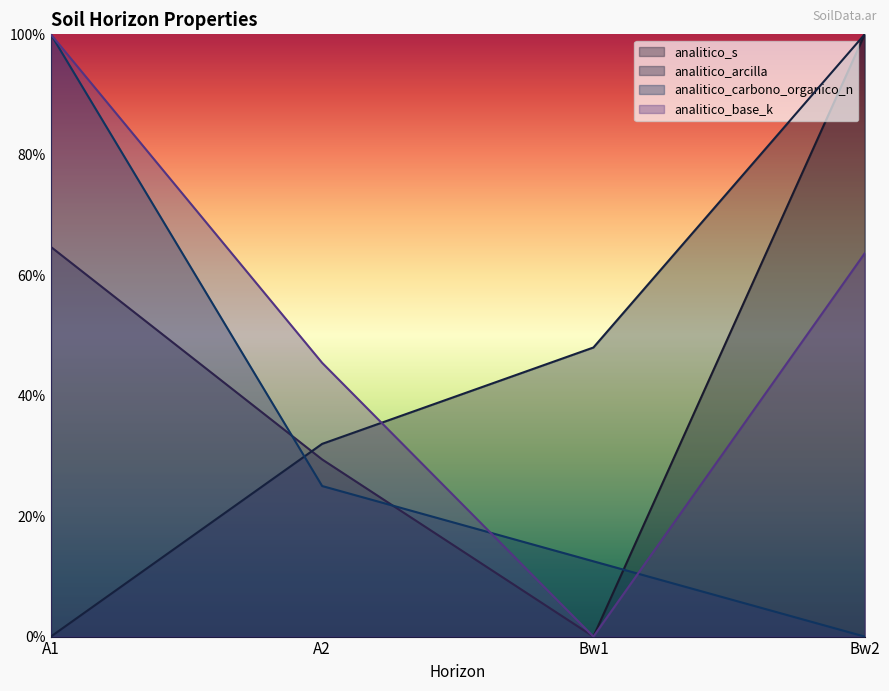

At which category does analitico_s reach its first local valley?

Bw1